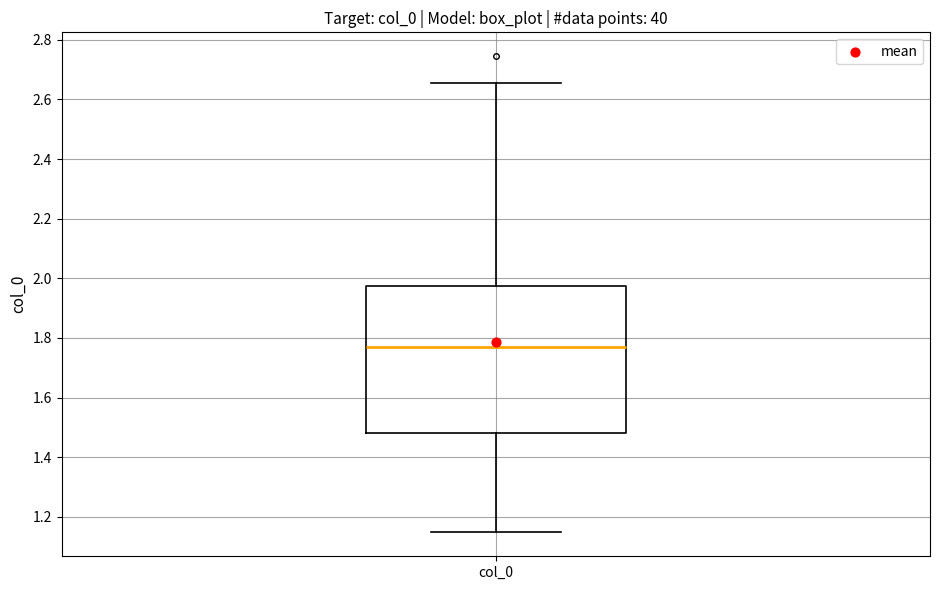

Where is the upper edge of the box for col_0 on the y-axis? The values are not printed on the chart, so give them approximately, as read against the axis.

1.98